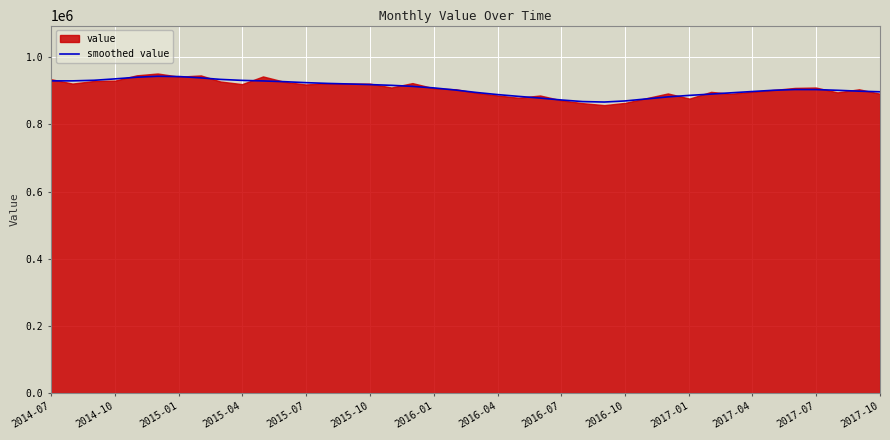

What is the lowest value of the smoothed value series?

866461